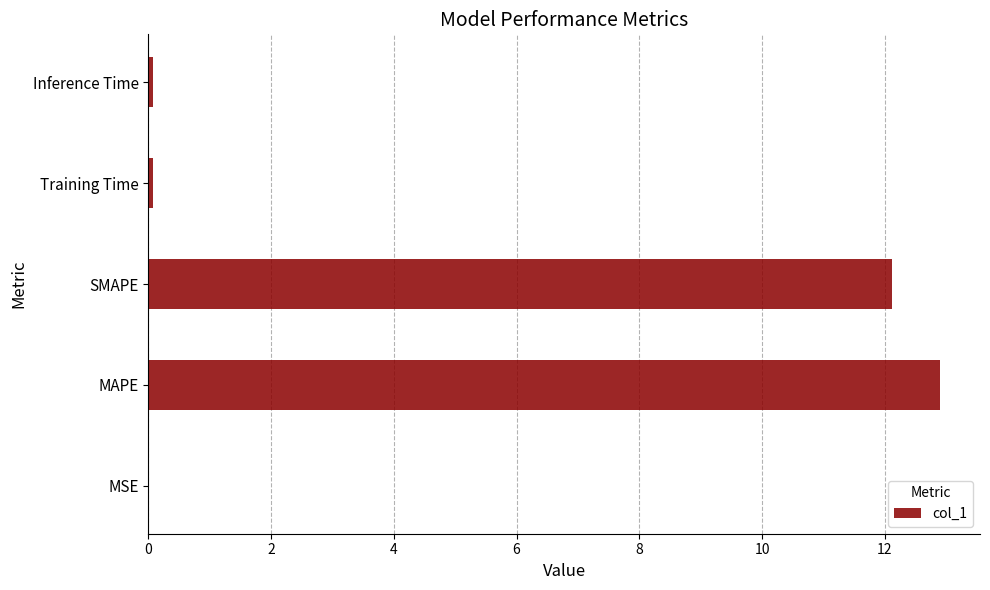

What is the sum of all values?

25.2